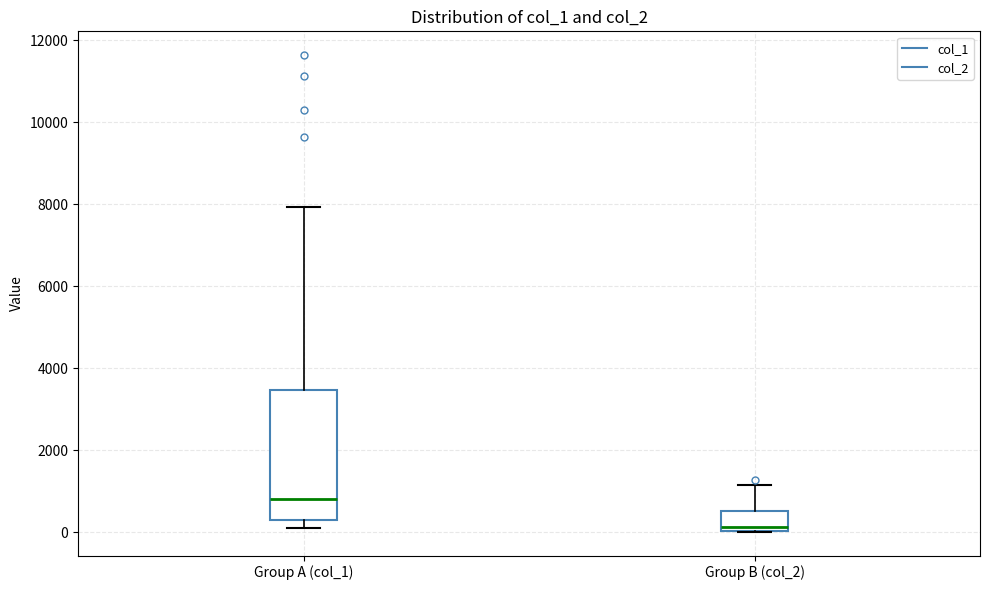

Which box's median line is the lowest?

Group B (col_2)